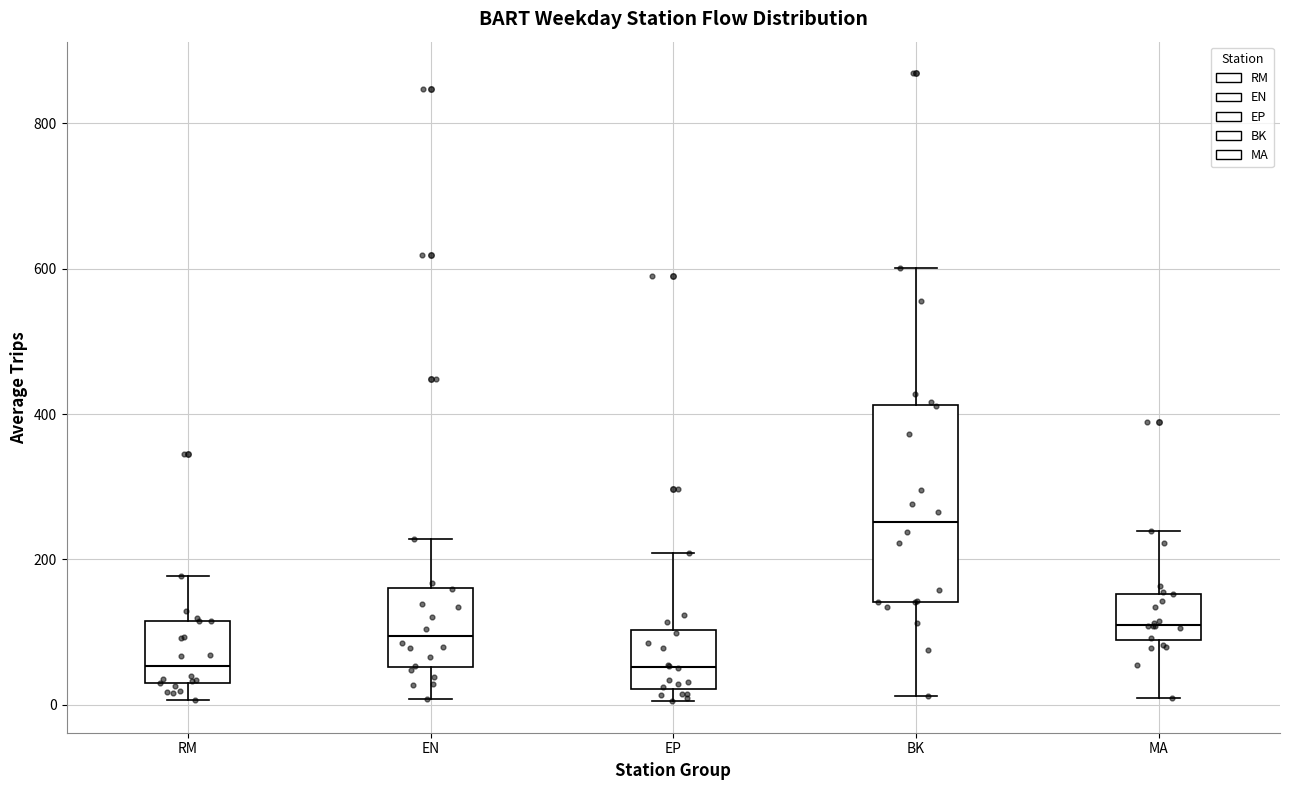

Reading left to right, read every box against the y-axis: the position of its median line, the range the box covers, and the ends of its whiskers. The values are not printed on the chart, so give them approximately, as read against the axis.

RM: median 60, box 20 to 120, whiskers 0 to 180
EN: median 100, box 60 to 160, whiskers 0 to 220
EP: median 60, box 20 to 100, whiskers 0 to 200
BK: median 260, box 140 to 420, whiskers 20 to 600
MA: median 120, box 80 to 160, whiskers 0 to 240